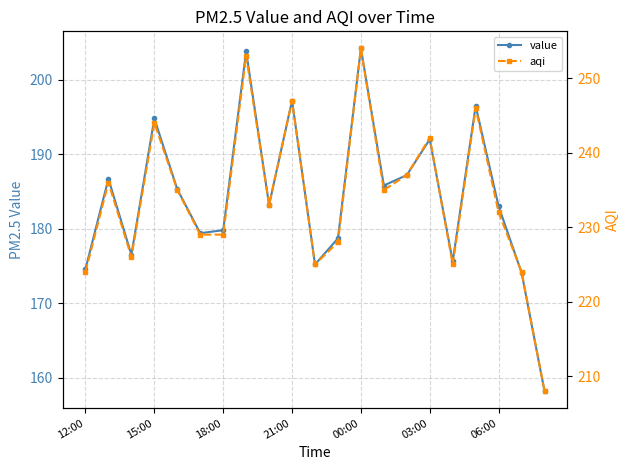

At 14, list the series in order from largest to smallest.

aqi, value